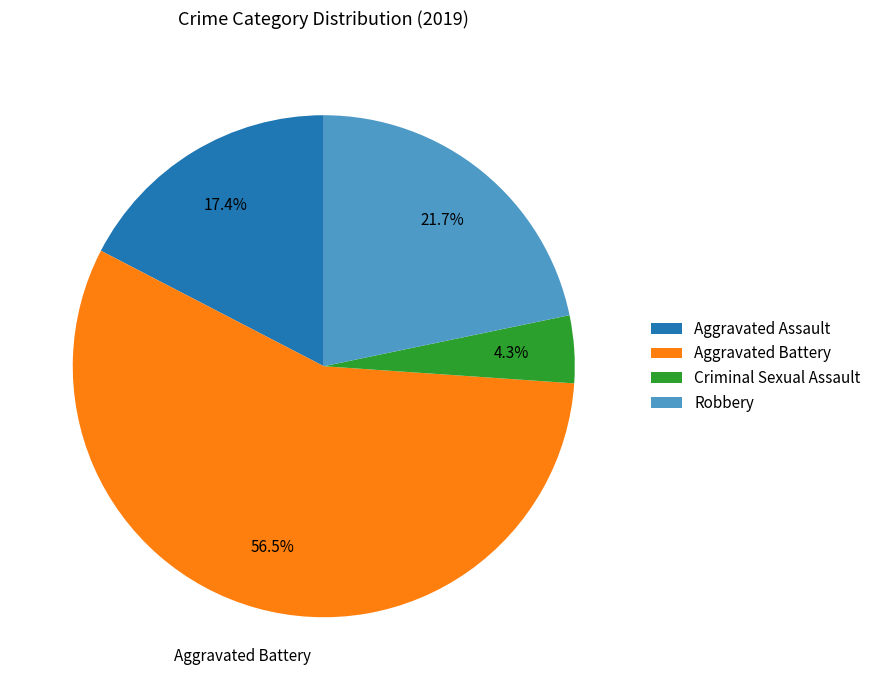

What is the largest slice in the pie chart?

Aggravated Battery